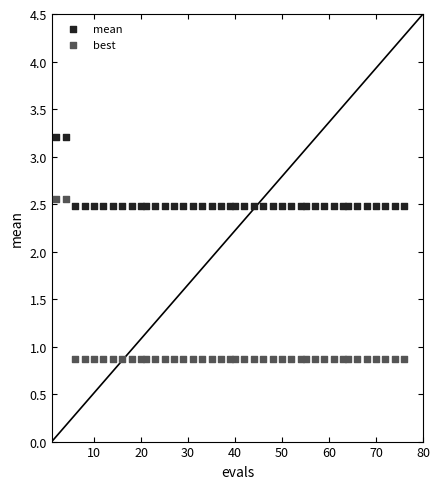

Across all data points, what is the range of X values (max minus min)?

74.0